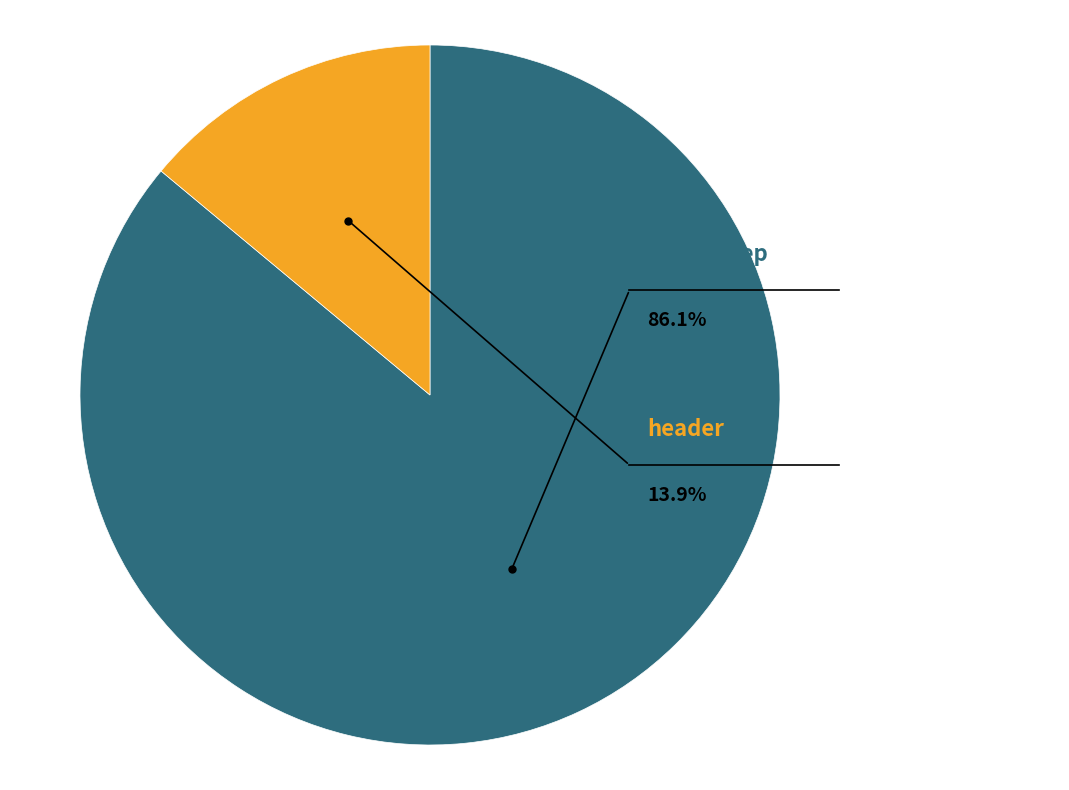

Which slice represents more than half of the pie?

columnsep